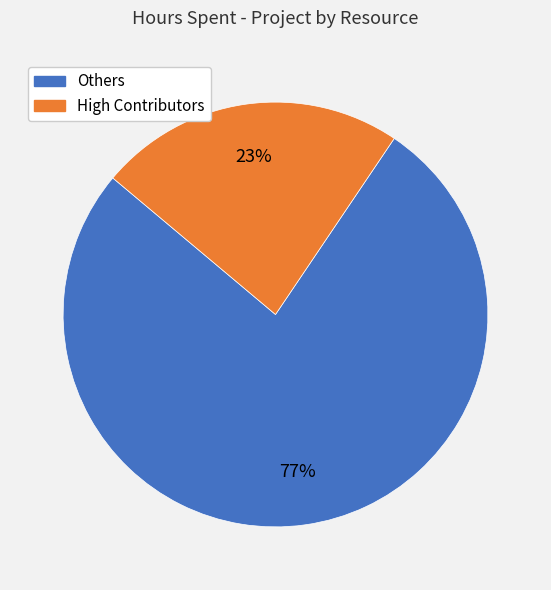

To the nearest percent, what is the average slice percentage?

50%